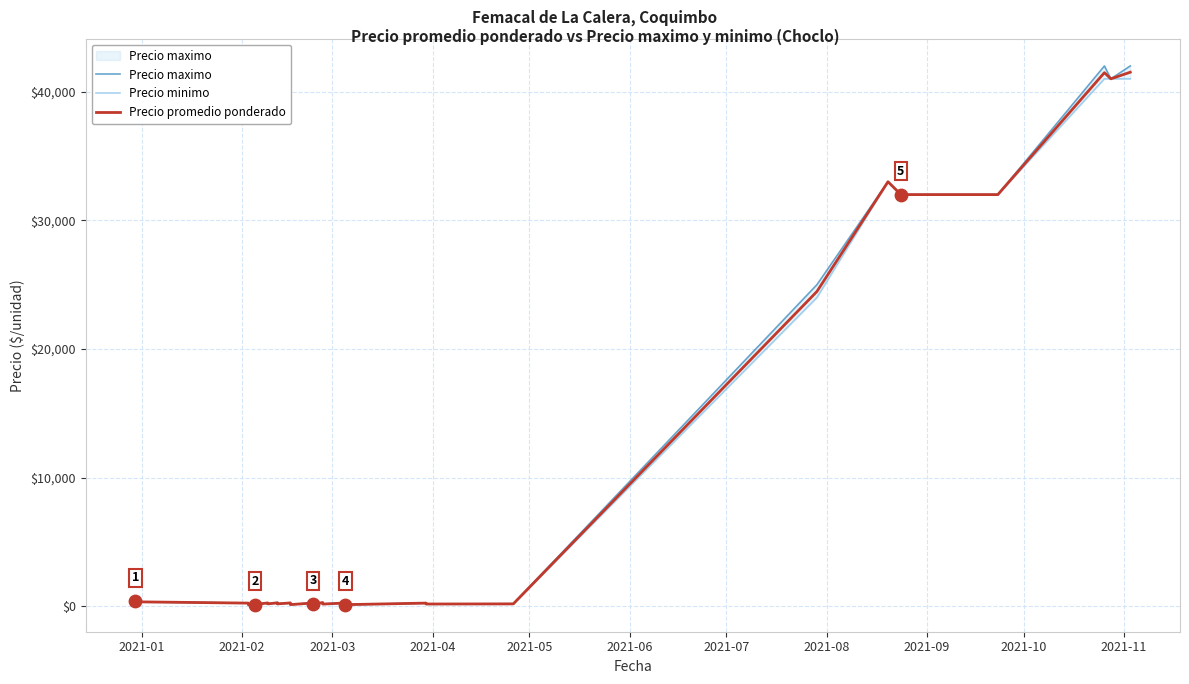

Which series reaches the minimum Y coordinate?

Precio maximo